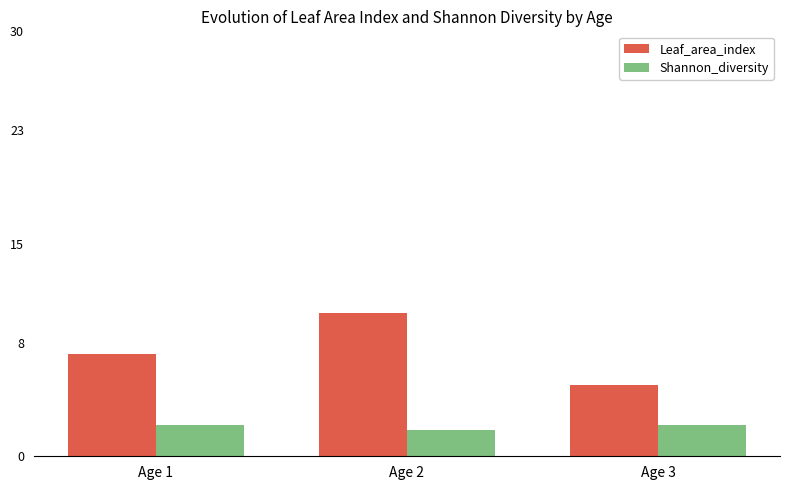

The value of Shannon_diversity at Age 2 is 1.9. True or false?

True